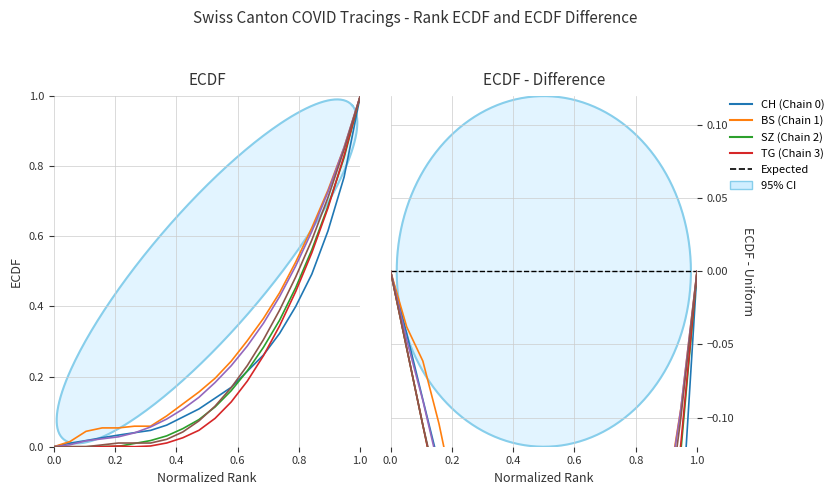

Count the number of data series in this chart.

6